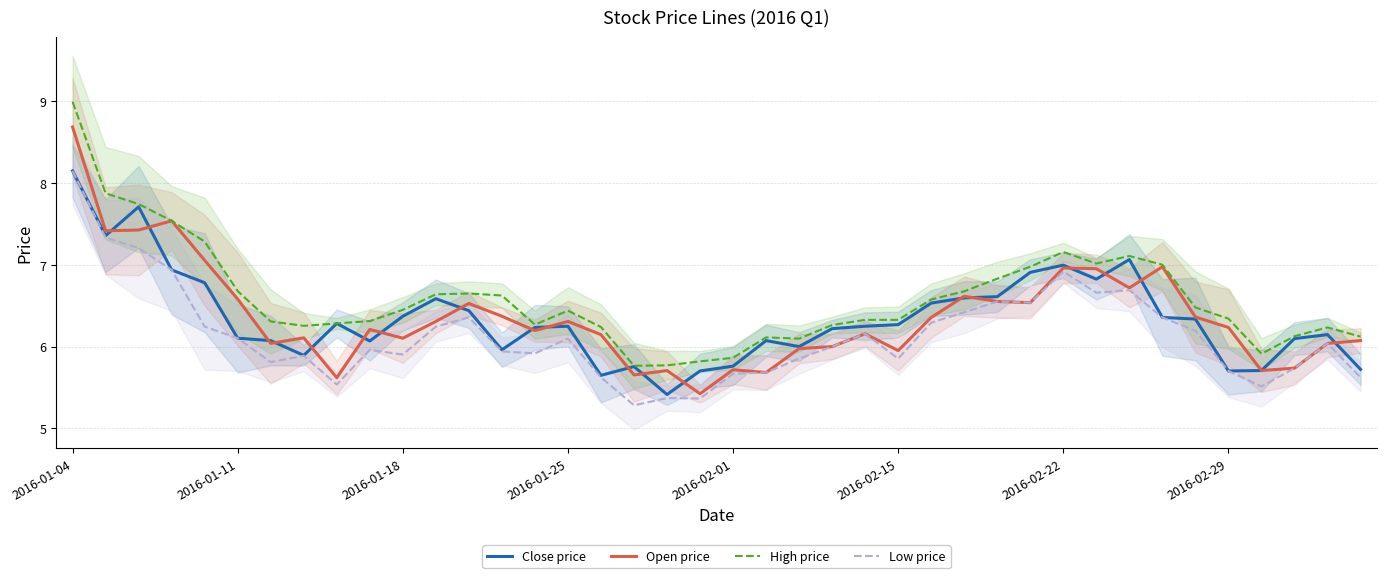

True or false: Open price and Low price intersect in this chart.

False